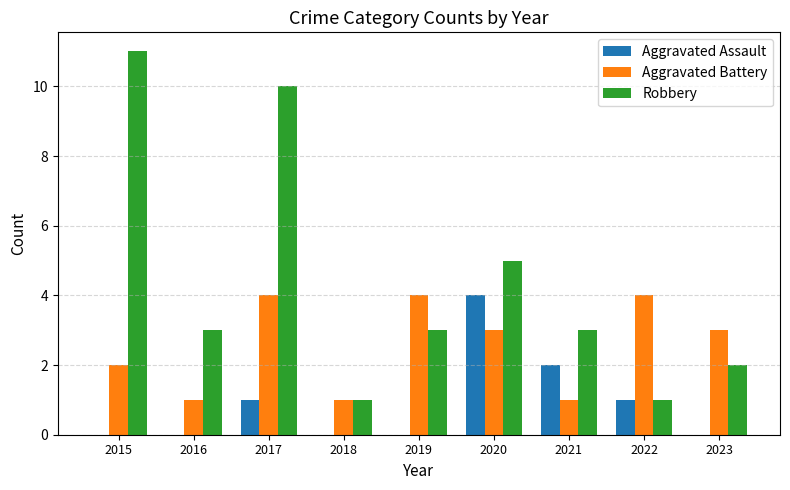

The Robbery series shows 5 at 2020. True or false?

True